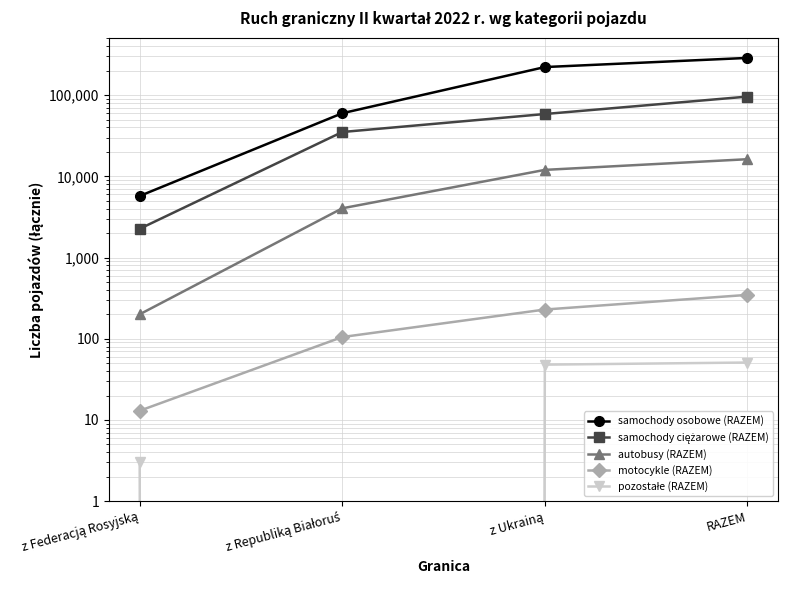

Between z Republiką Białoruś and z Ukrainą, which is larger?

z Ukrainą